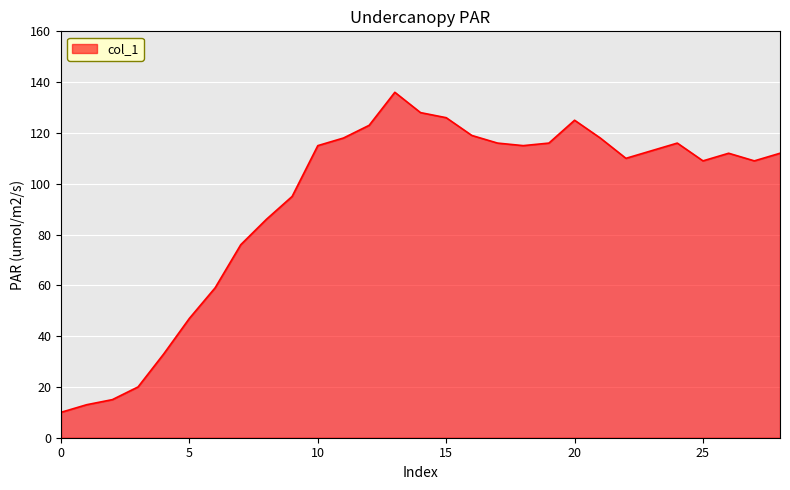

What is the smallest value displayed?

10